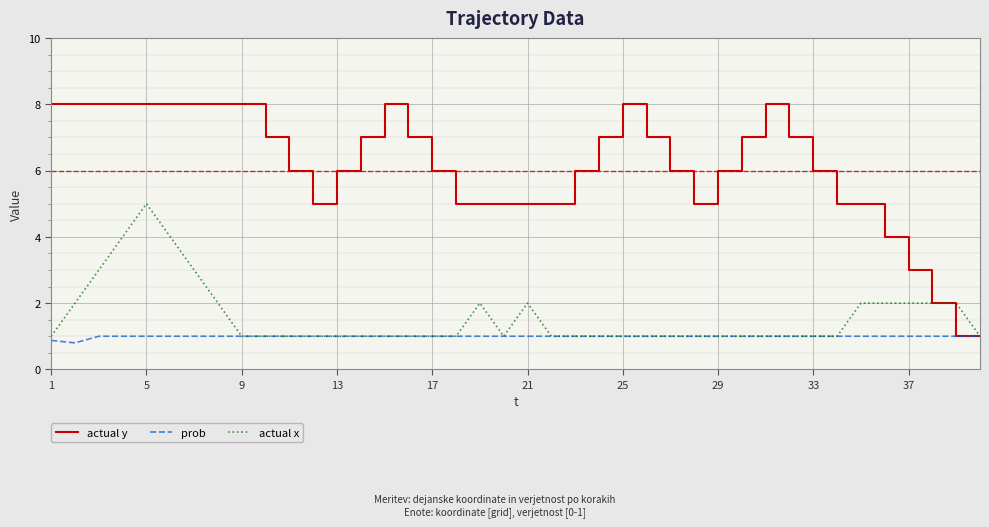

Which series has the largest range (max minus min)?

actual y